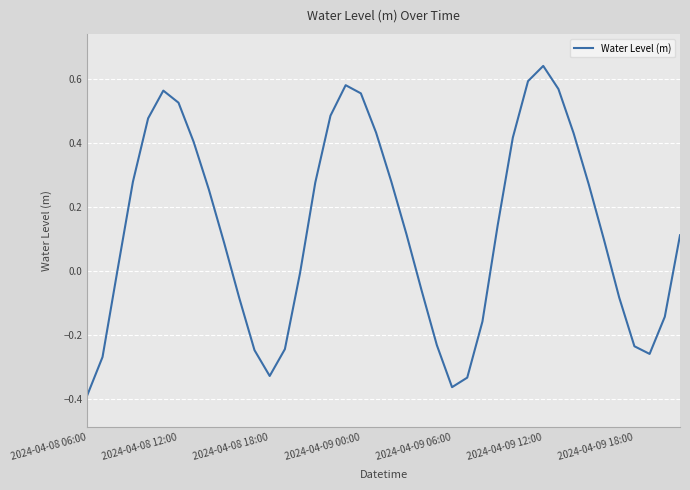

What is the difference between the maximum and minimum values?

1.0